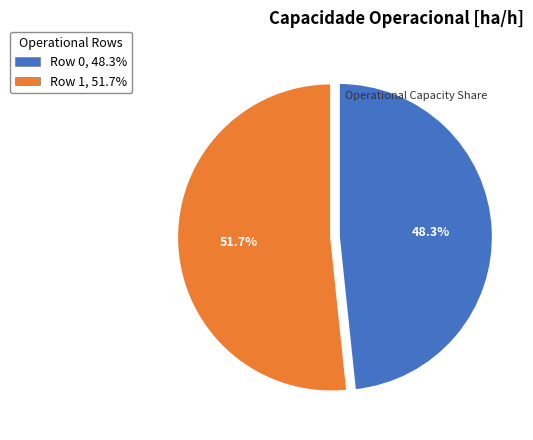

To the nearest percent, what is the average slice percentage?

50%